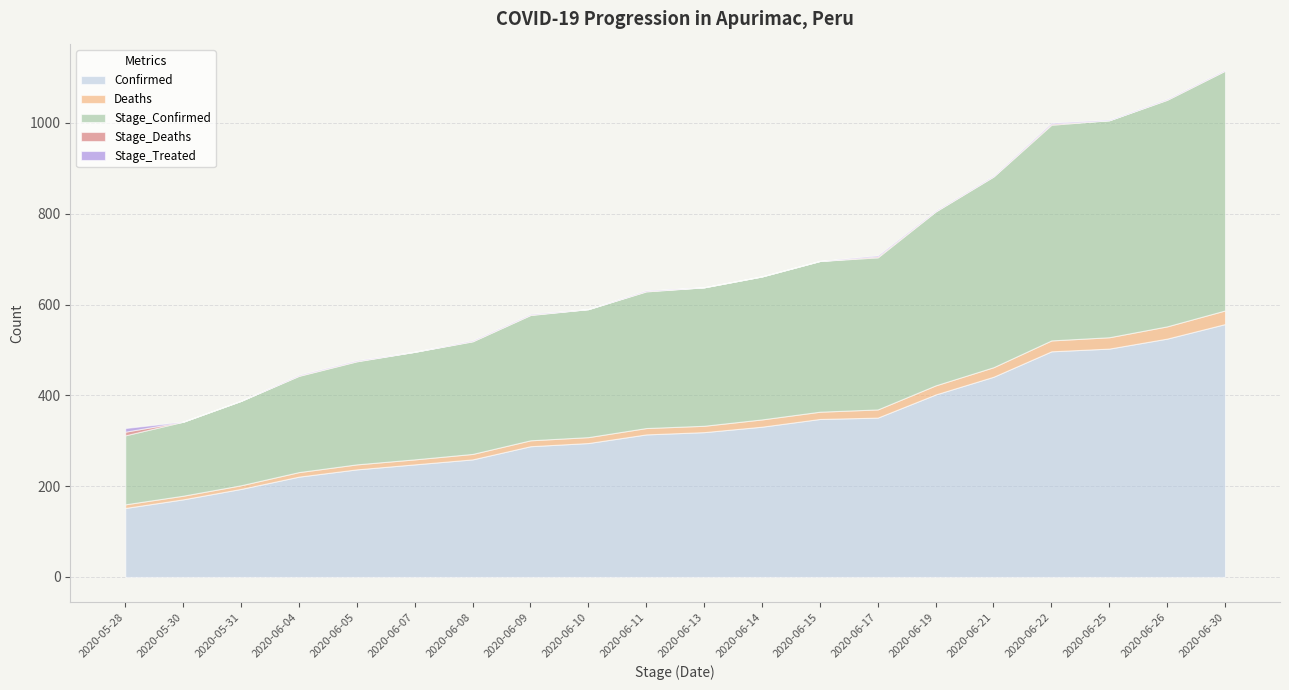

At which label is Confirmed closest to 354?

2020-06-17